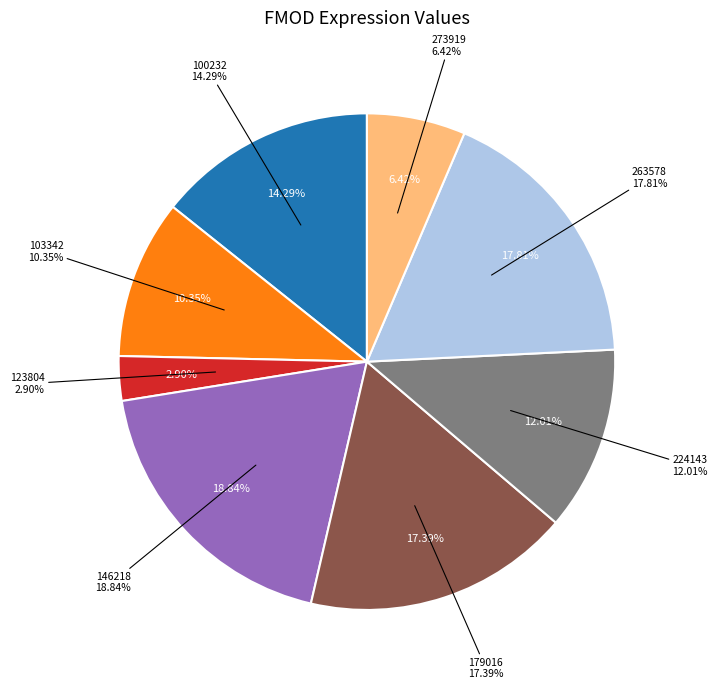

The 146218 slice represents 28% of the pie. True or false?

False